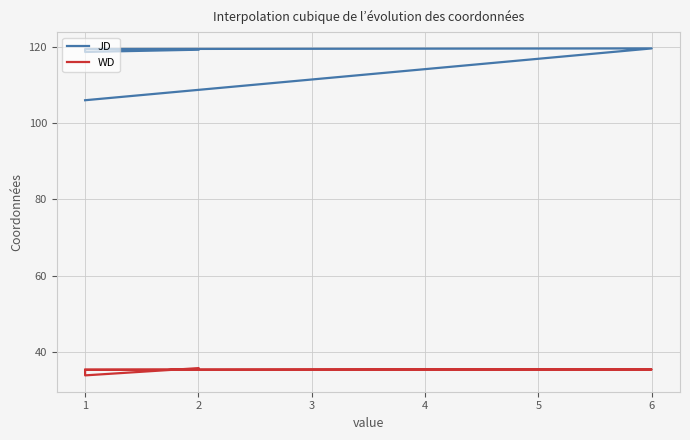

Rank the series at 1 from highest to lowest value.

JD, WD